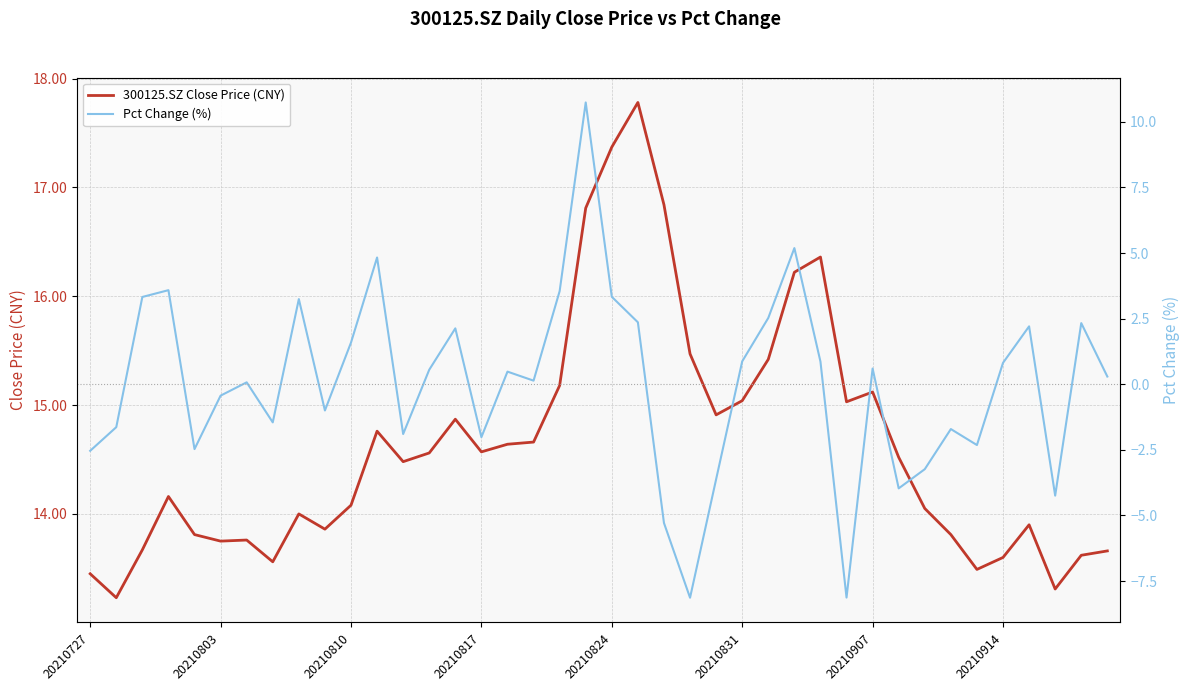

How many interior local peaks does the Pct Change (%) series have?

12